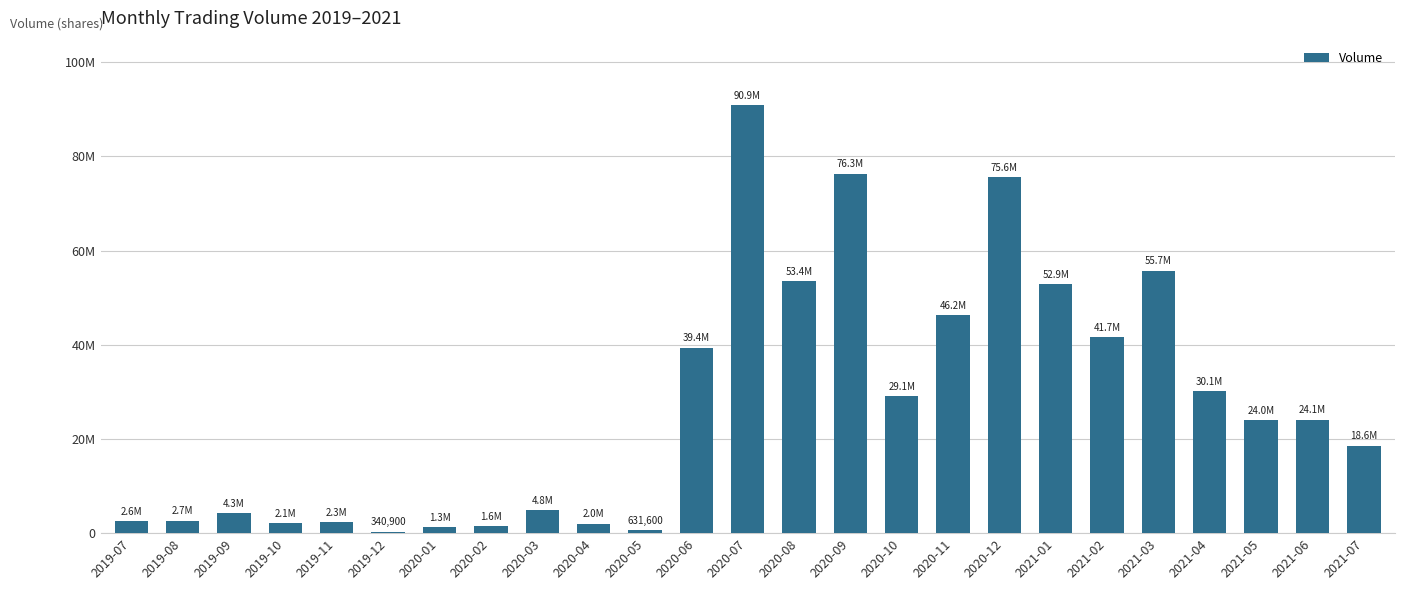

Which has a higher value, 2019-12 or 2020-09?

2020-09